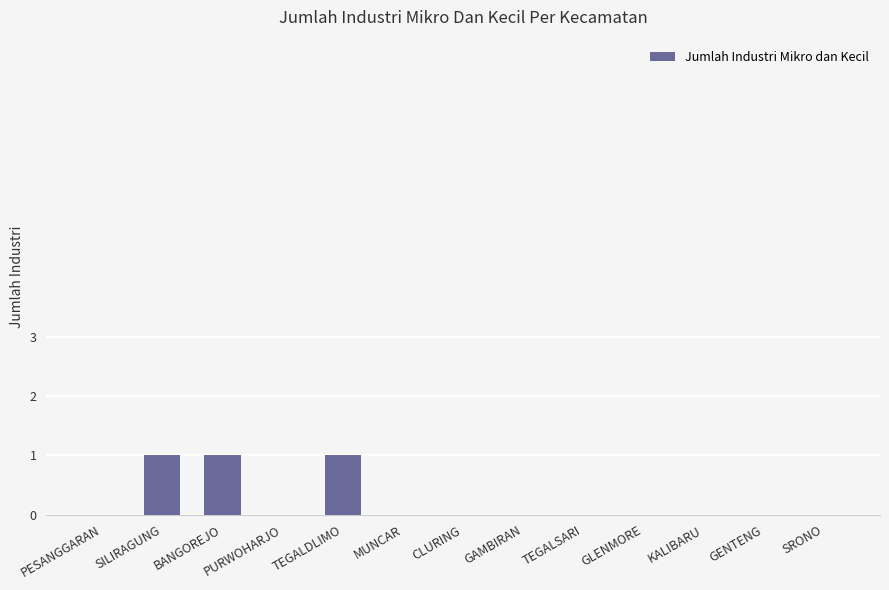

Is it true that the value at TEGALDLIMO is 0?

False